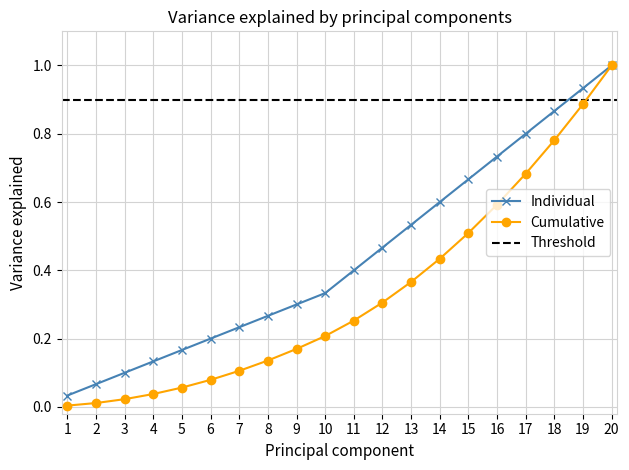

What is the maximum value for Individual?

1.0